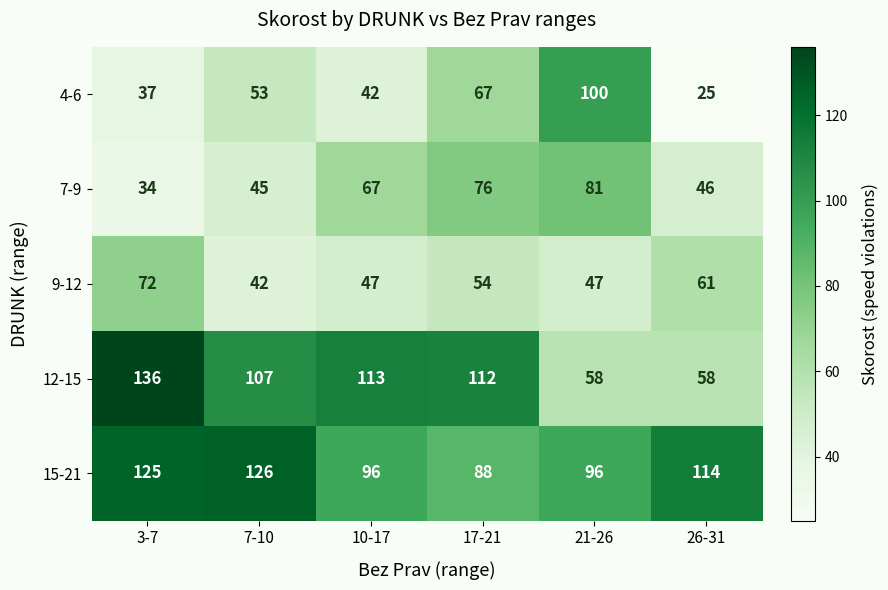

Reading left to right, transcribe all the data shown in this chart.

4-6: 37	53	42	67	100	25
7-9: 34	45	67	76	81	46
9-12: 72	42	47	54	47	61
12-15: 136	107	113	112	58	58
15-21: 125	126	96	88	96	114